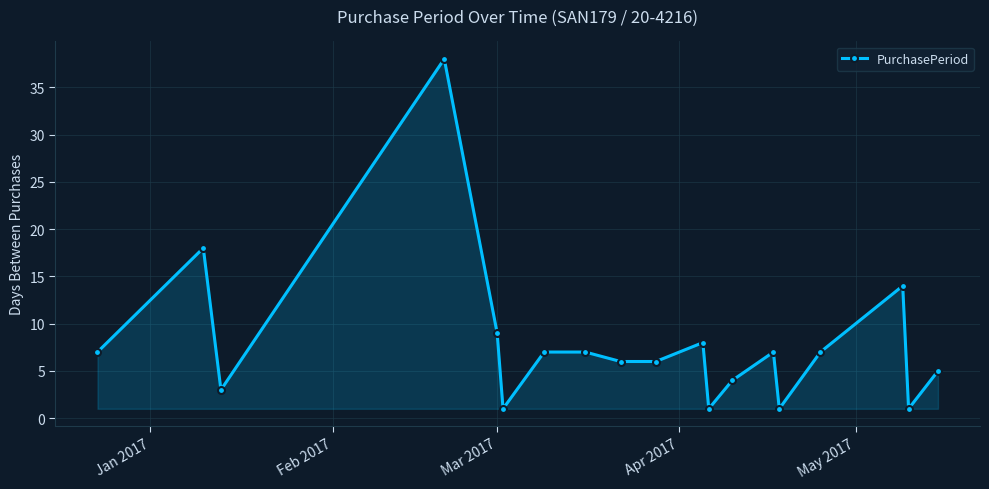

What is the average value?

8